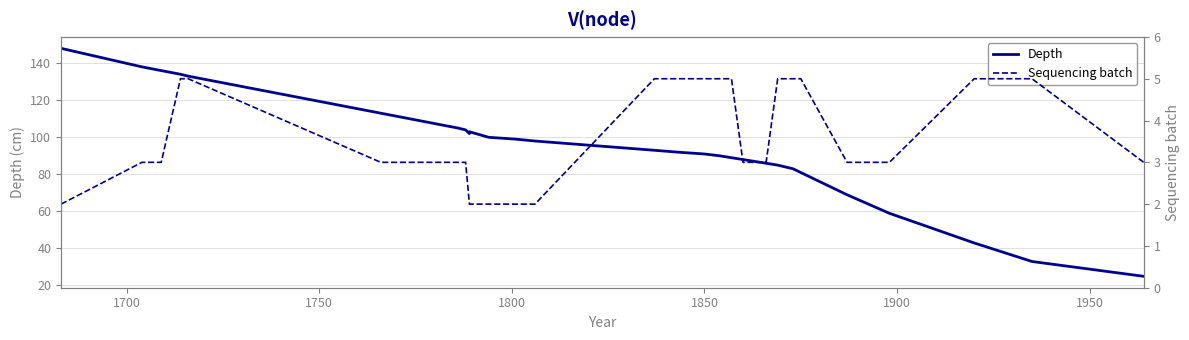

Reading right to left, transcribe all the data shown in this chart.

Depth: 24.7	32.7	42.7	58.7	68.7	80.7	81.7	82.7	83.7	84.7	85.7	86.7	87.7	88.7	89.7	90.7	91.7	92.7	97.7	98.7	99.7	102.7	101.7	103.7	104.7	112.7	132.7	133.7	135.7	137.7	147.7
Sequencing batch: 3.0	5.0	5.0	3.0	3.0	5.0	5.0	5.0	5.0	5.0	3.0	3.0	3.0	5.0	5.0	5.0	5.0	5.0	2.0	2.0	2.0	2.0	2.0	3.0	3.0	3.0	5.0	5.0	3.0	3.0	2.0